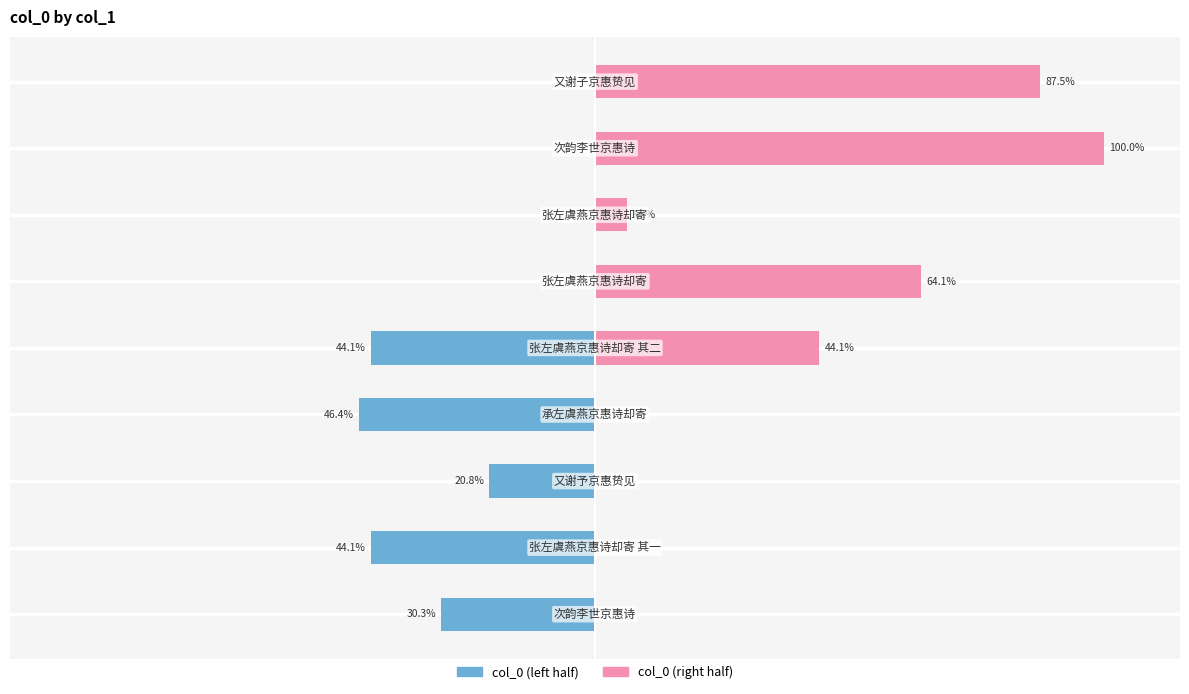

How many values in the col_0 (left half) series exceed -20?

4